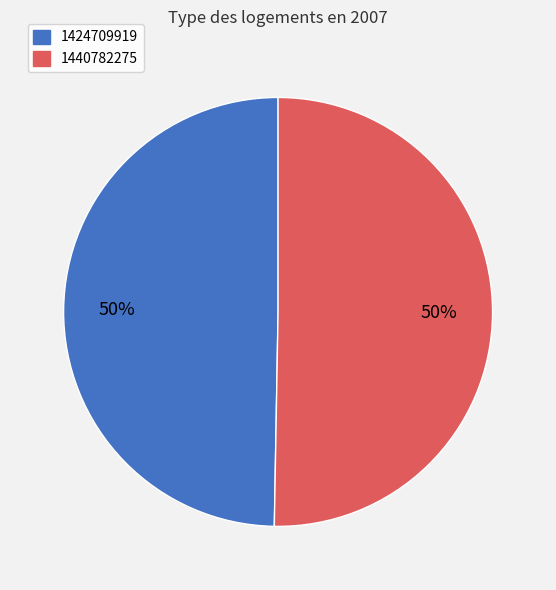

Which slice represents more than half of the pie?

1440782275